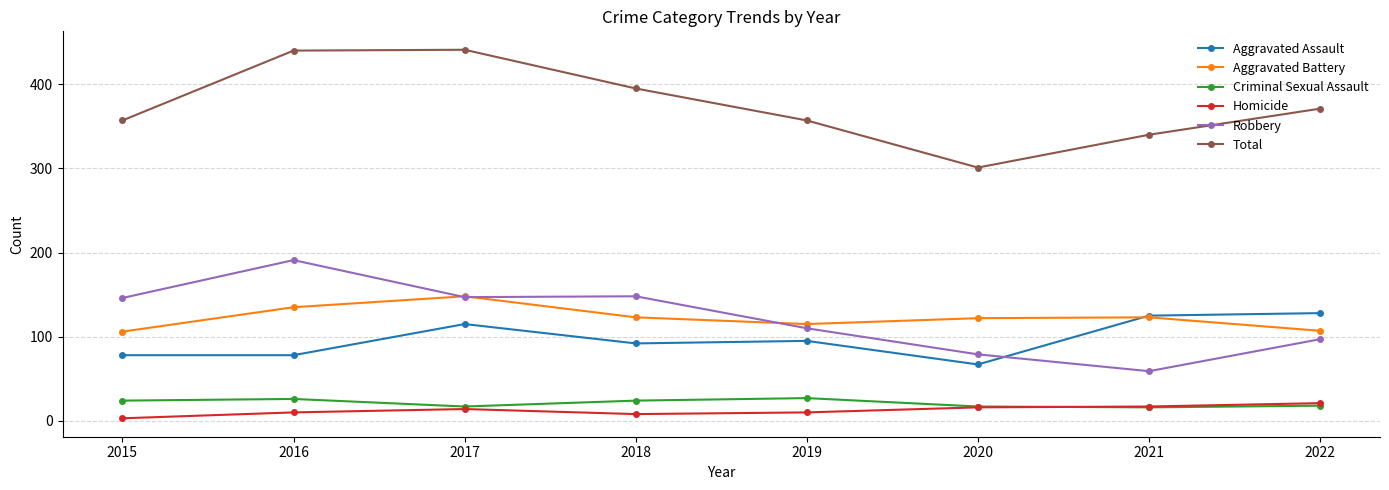

Between 2016 and 2022, which series saw the biggest shift?

Robbery